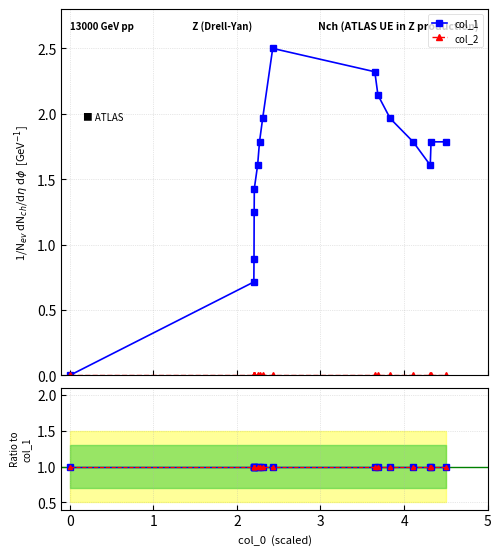

Does the chart have visible grid lines?

Yes